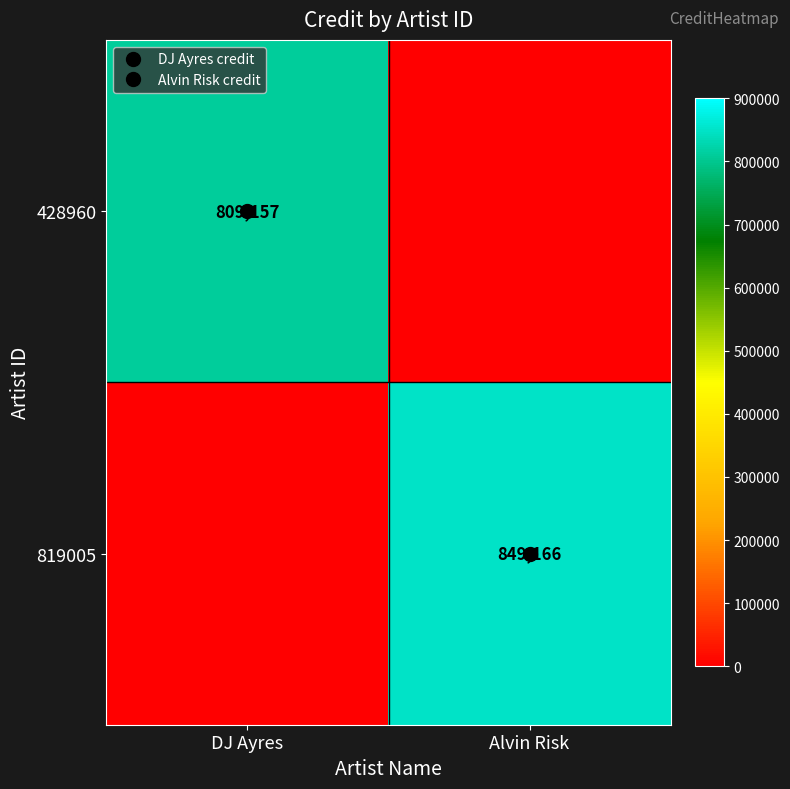

The 819005 series shows 849166 at Alvin Risk. True or false?

True